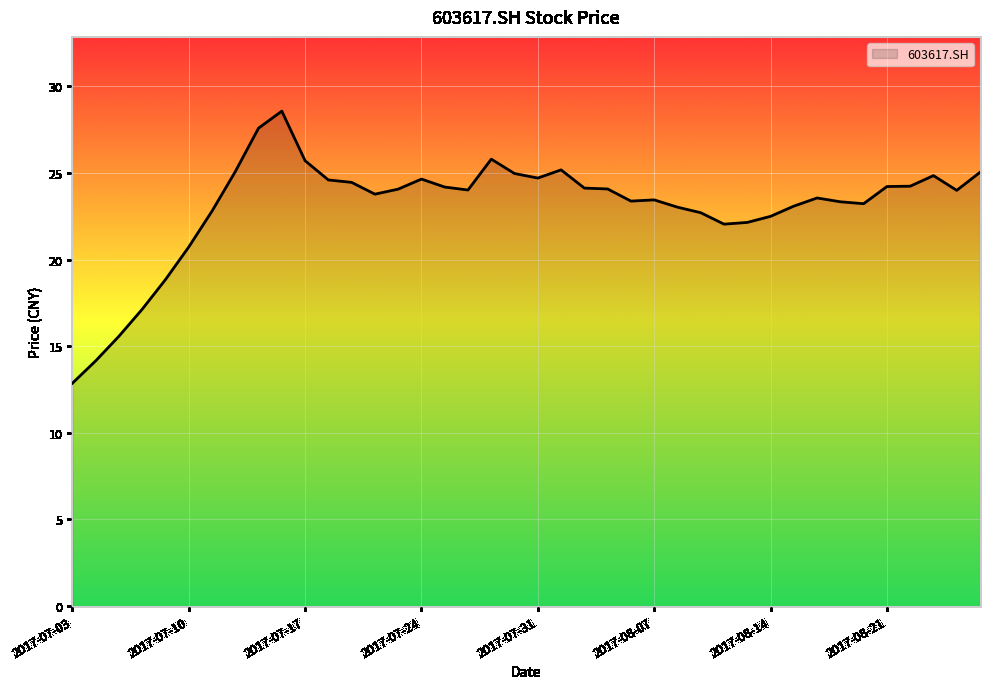

What is the average value?

23.1